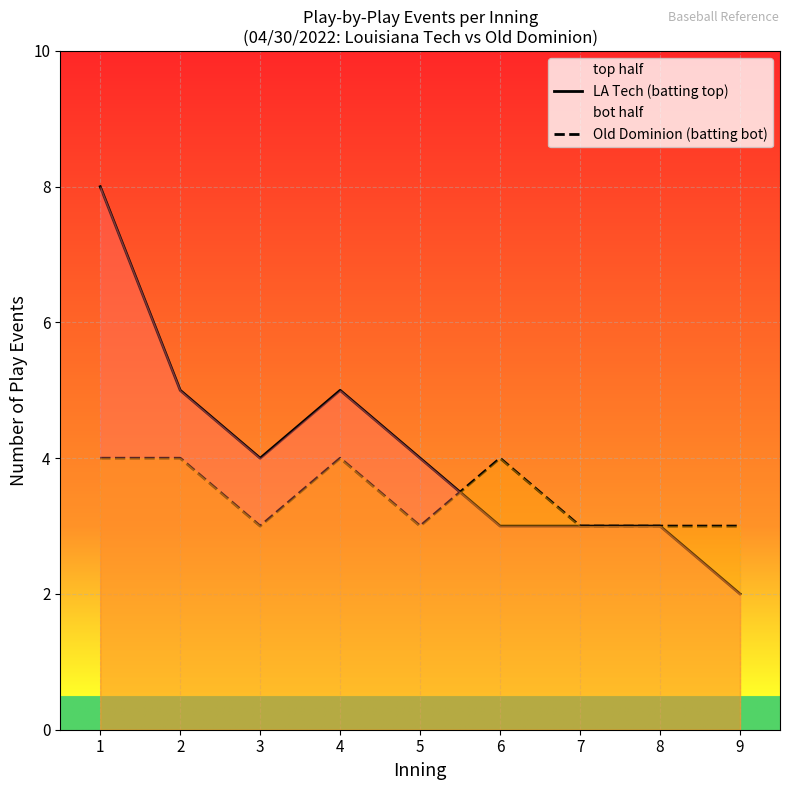

The Old Dominion (batting bot) series shows 3 at 8. True or false?

True